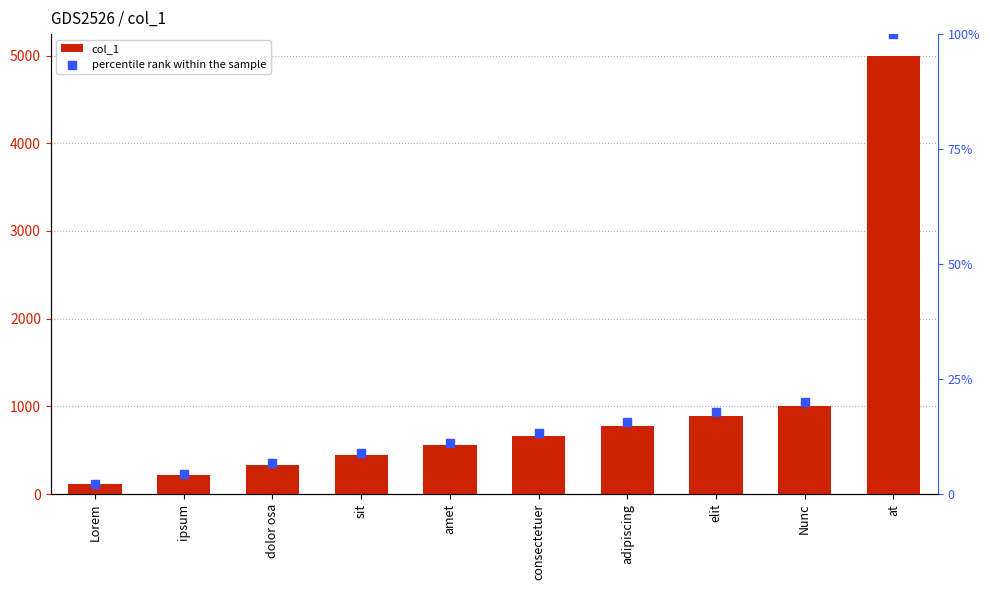

What are all the series names shown in the legend?

col_1, percentile rank within the sample